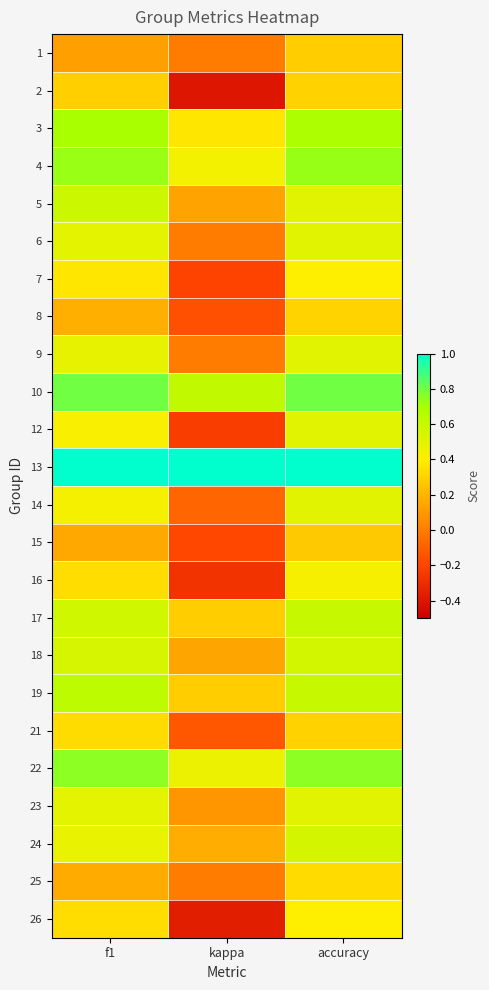

What is the total value across all series at kappa?

2.0